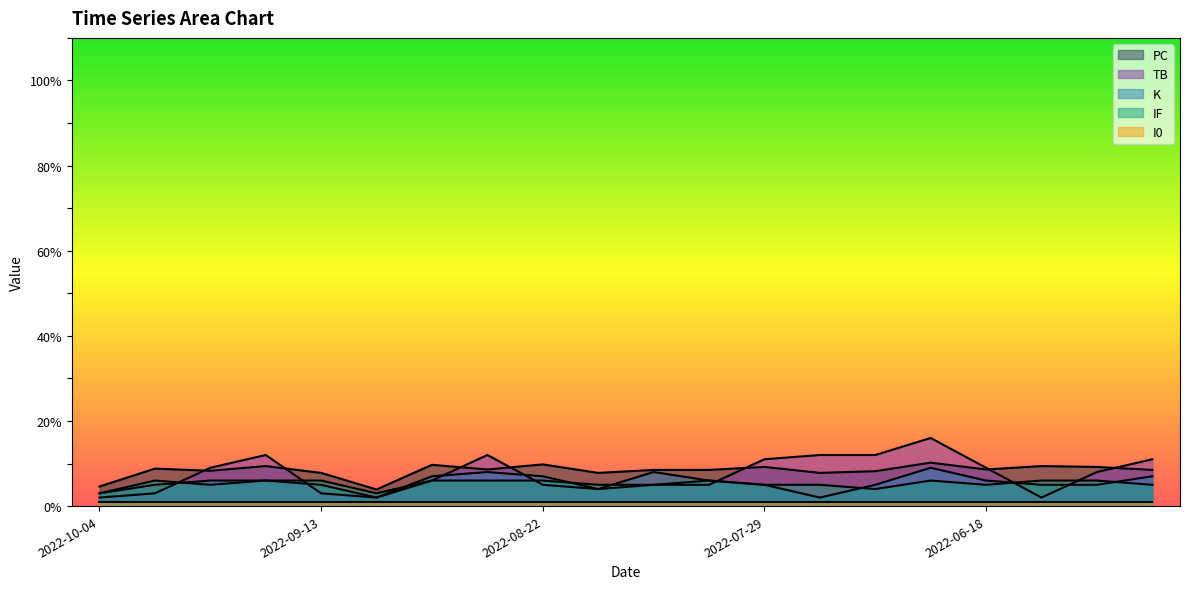

What is the minimum value shown in the chart?

1.0